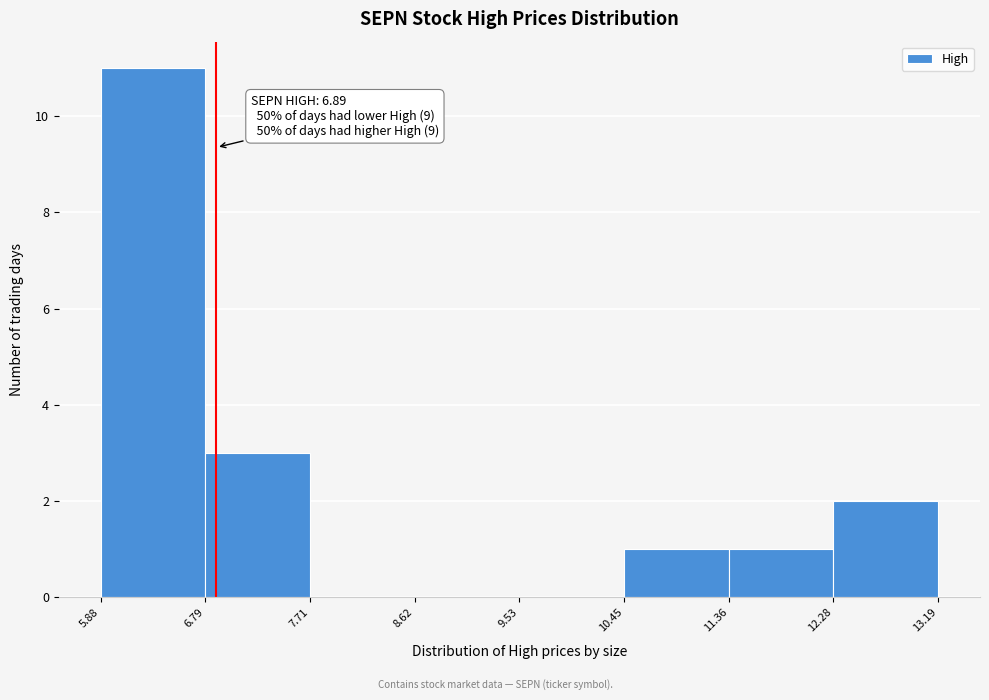

Which range on the x-axis has the tallest bar?

5.88 to 6.79